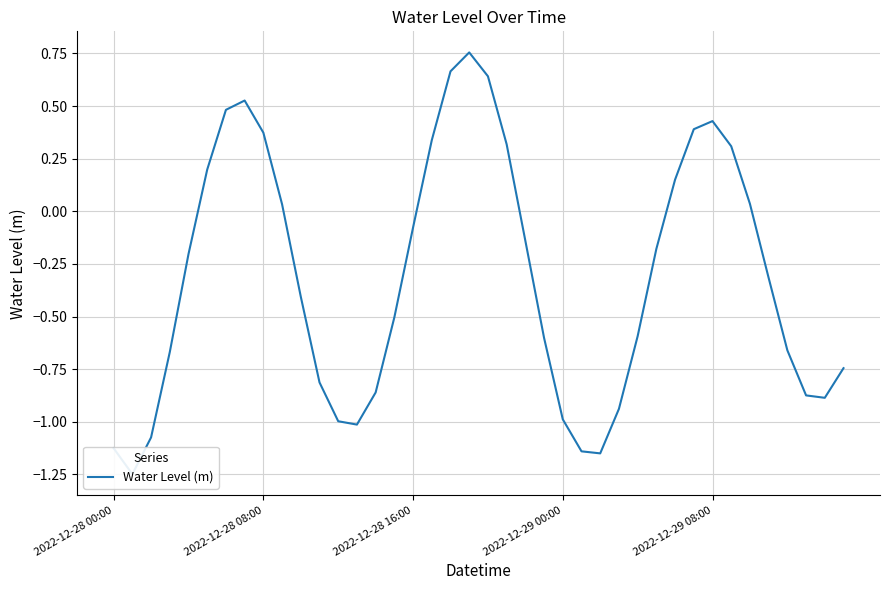

Is it true that the value at 2022-12-28 16:00 is -0.1?

False